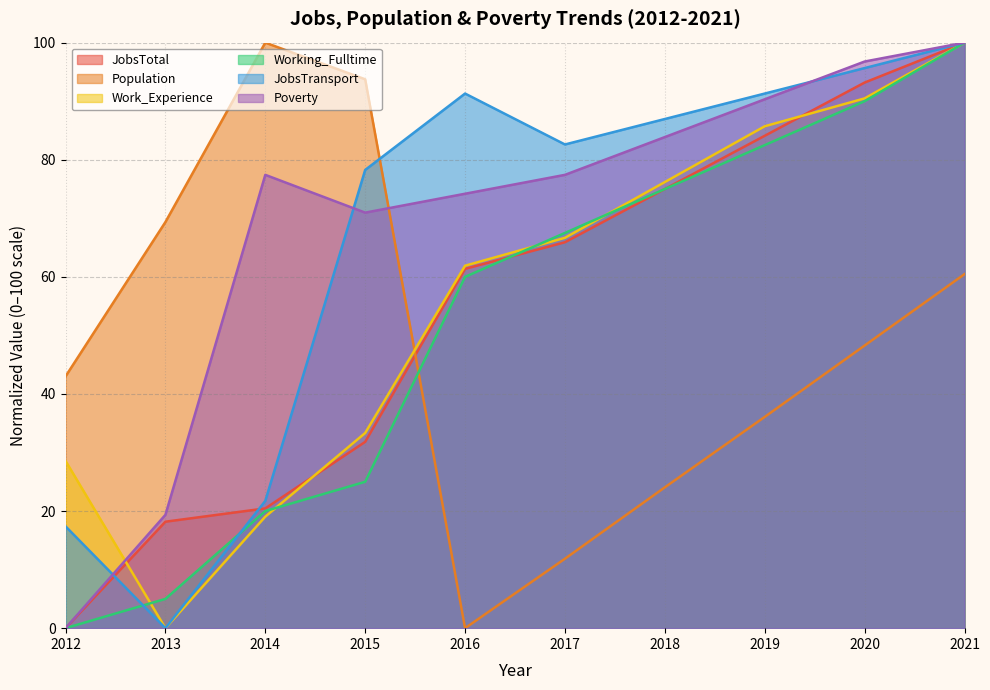

Where is the first local minimum for Poverty?

2015